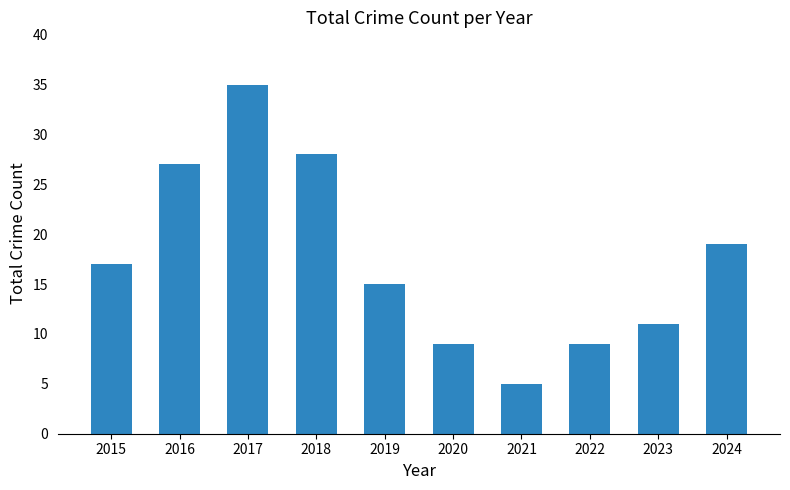

At which label is the value closest to 20?

2024